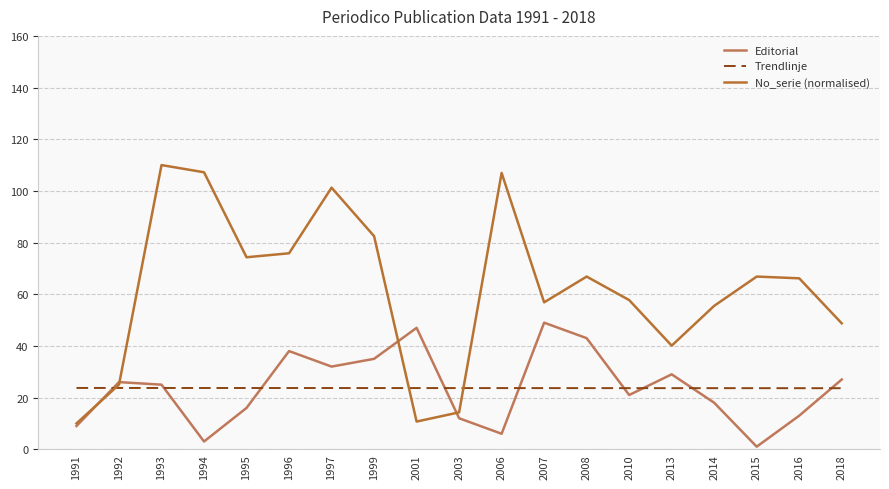

What are all the series names shown in the legend?

Editorial, Trendlinje, No_serie (normalised)